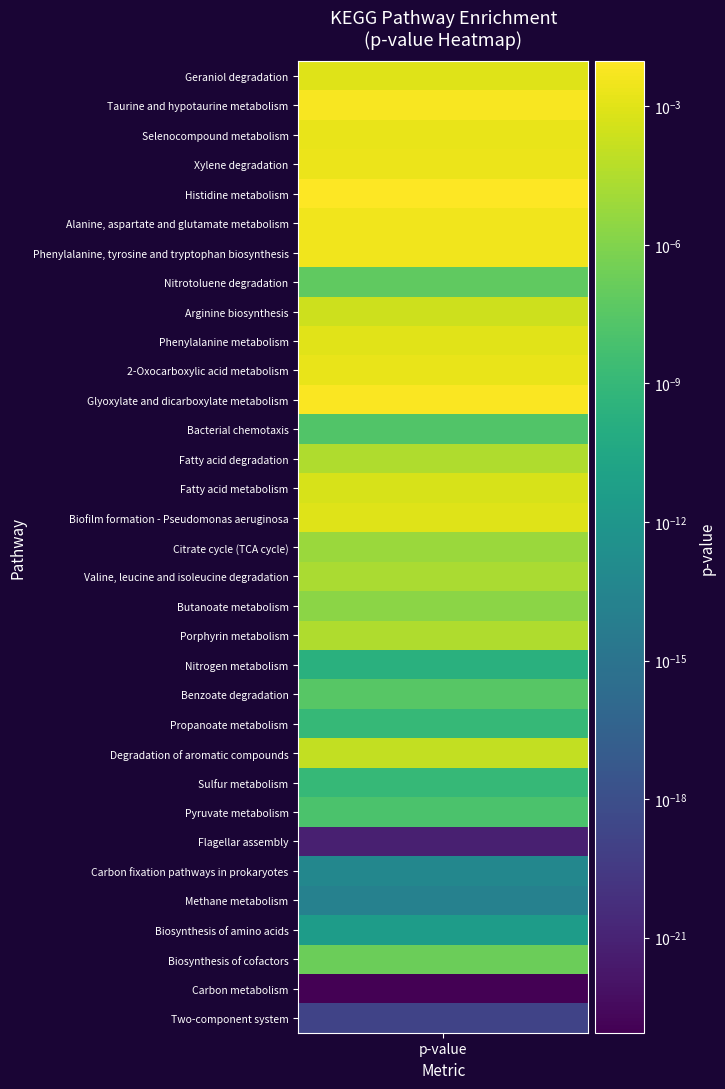

Rank the categories by value from highest to lowest.

Histidine metabolism, Glyoxylate and dicarboxylate metabolism, Taurine and hypotaurine metabolism, Phenylalanine, tyrosine and tryptophan biosynthesis, Alanine, aspartate and glutamate metabolism, Xylene degradation, Selenocompound metabolism, 2-Oxocarboxylic acid metabolism, Phenylalanine metabolism, Biofilm formation - Pseudomonas aeruginosa, Geraniol degradation, Fatty acid metabolism, Arginine biosynthesis, Degradation of aromatic compounds, Porphyrin metabolism, Fatty acid degradation, Valine, leucine and isoleucine degradation, Citrate cycle (TCA cycle), Butanoate metabolism, Biosynthesis of cofactors, Nitrotoluene degradation, Benzoate degradation, Bacterial chemotaxis, Pyruvate metabolism, Sulfur metabolism, Propanoate metabolism, Nitrogen metabolism, Biosynthesis of amino acids, Carbon fixation pathways in prokaryotes, Methane metabolism, Two-component system, Flagellar assembly, Carbon metabolism